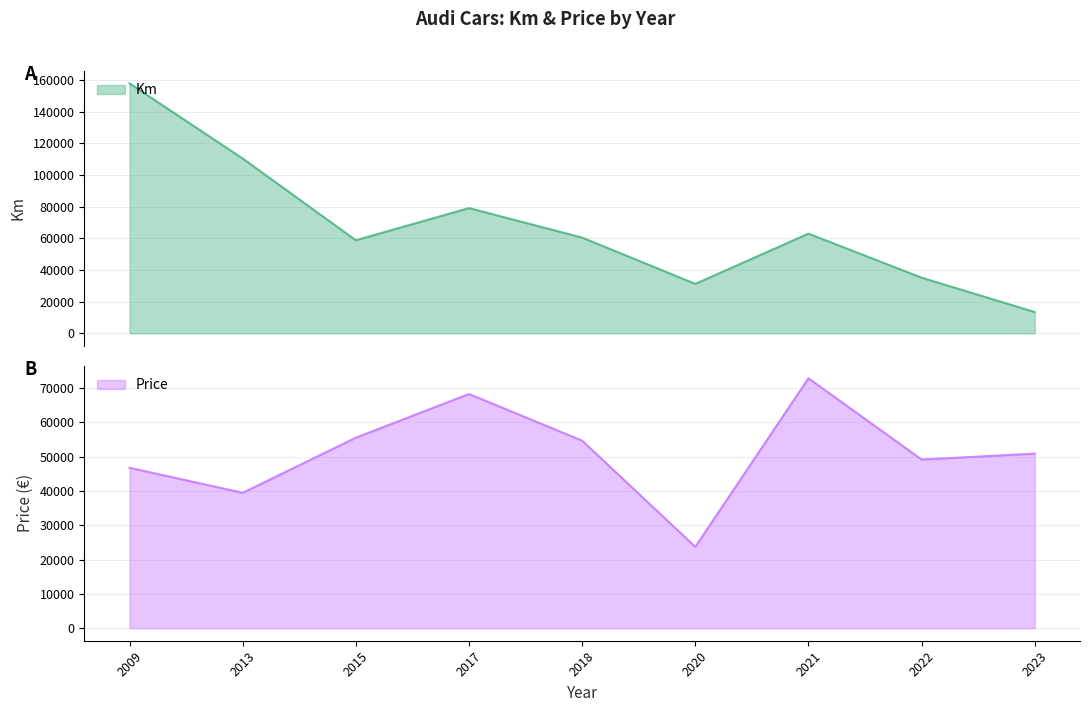

What value does the Price series have at 2013, to the nearest 100?

39500